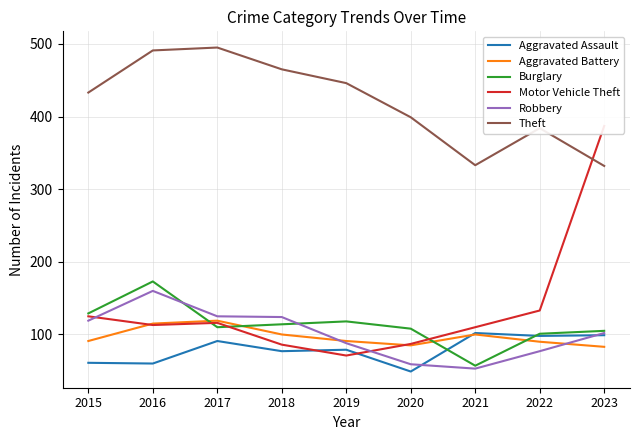

Reading left to right, extract all data points from this chart.

Aggravated Assault: 61	60	91	77	79	49	102	98	99
Aggravated Battery: 91	115	119	100	91	85	100	90	83
Burglary: 129	173	110	114	118	108	57	101	105
Motor Vehicle Theft: 125	113	116	86	71	87	110	133	387
Robbery: 119	160	125	124	88	59	53	77	102
Theft: 433	491	495	465	446	399	333	384	332